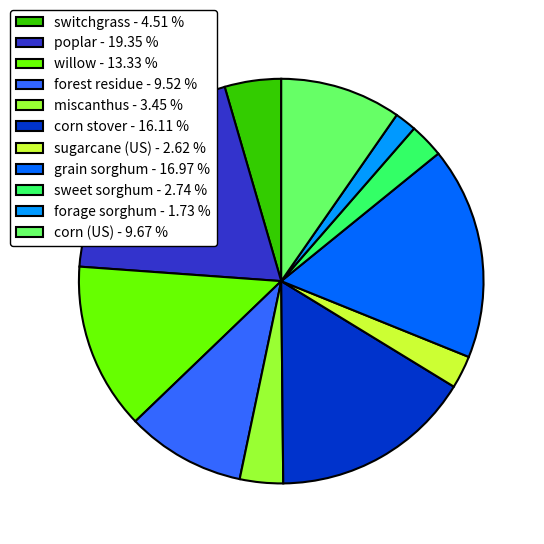

Between poplar - 19.35 % and switchgrass - 4.51 %, which is larger?

poplar - 19.35 %